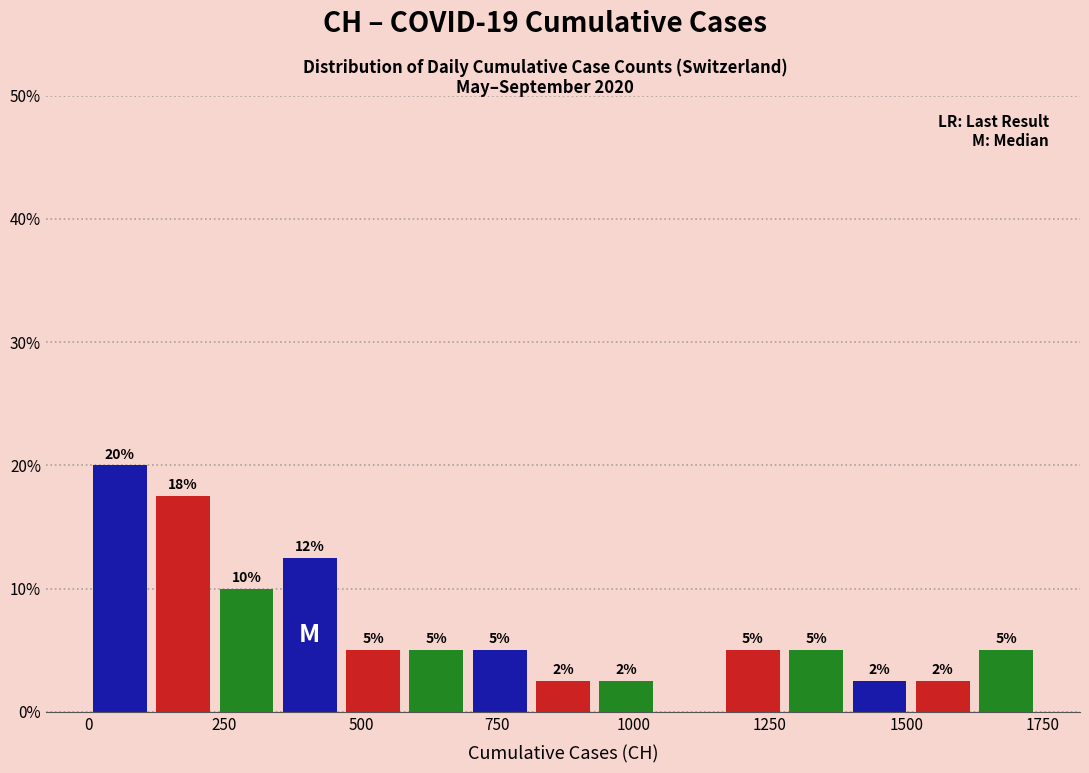

Read against the x-axis, roughly where is the centre of the tallest bar?

50